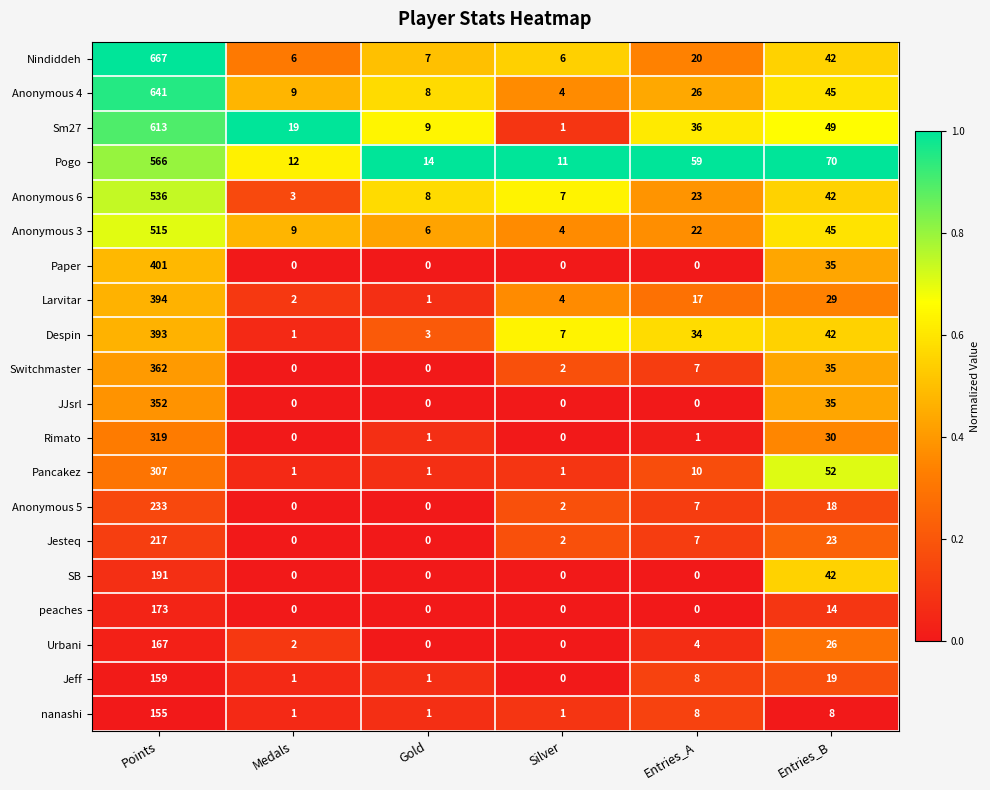

Where does the Jesteq series first go above 7?

Points